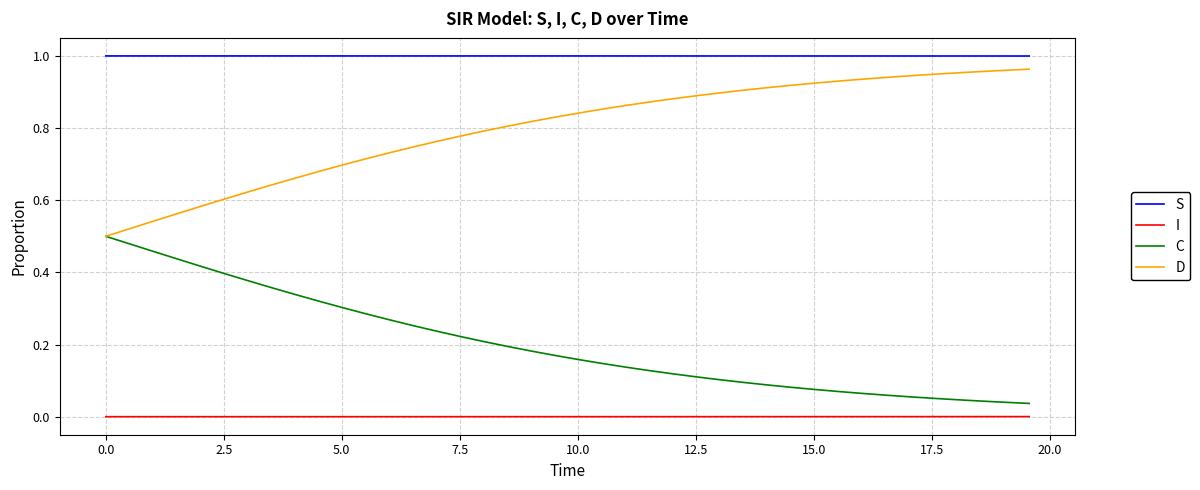

Which series has the largest total across all categories?

S